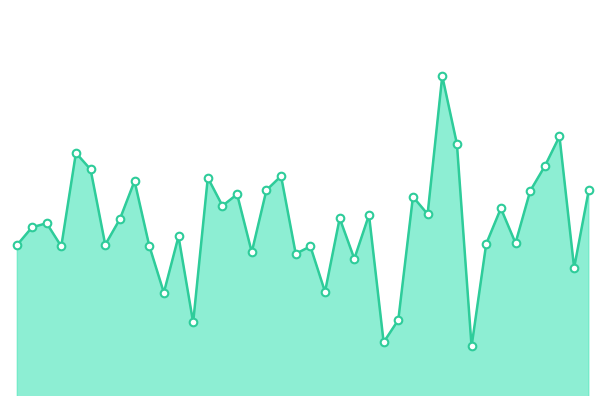

Does the chart have visible grid lines?

No